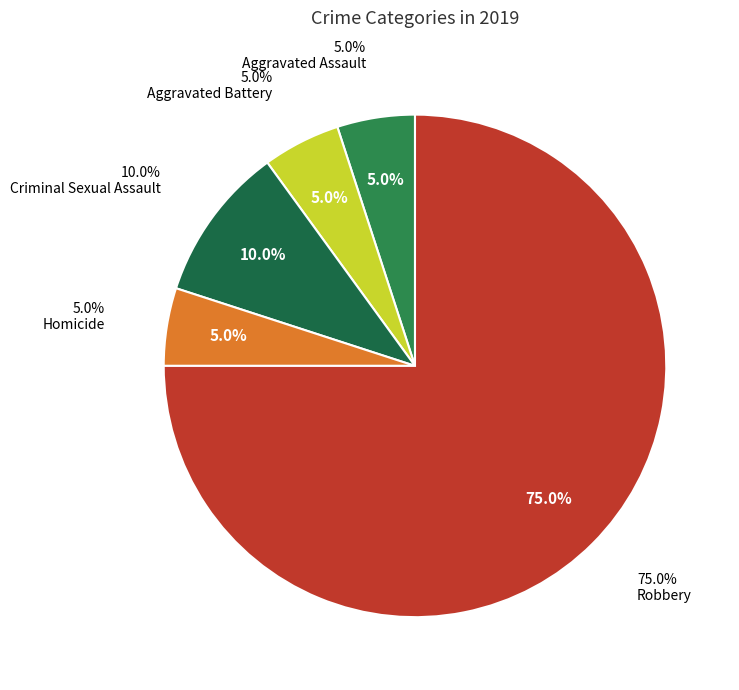

Which category has the biggest portion of the pie?

Robbery